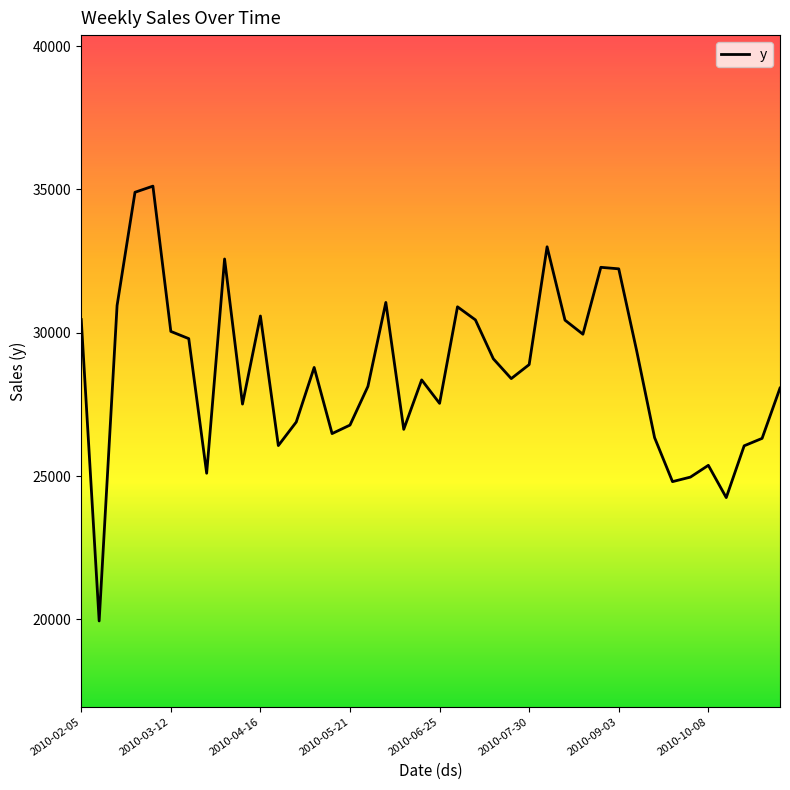

What is the difference between the maximum and minimum values?

15164.6